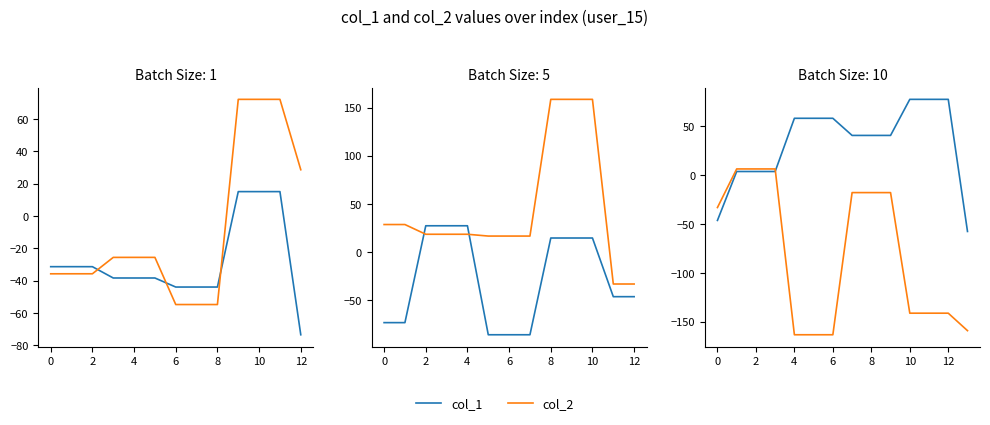

What is the average value of the col_2 series?

-81.6